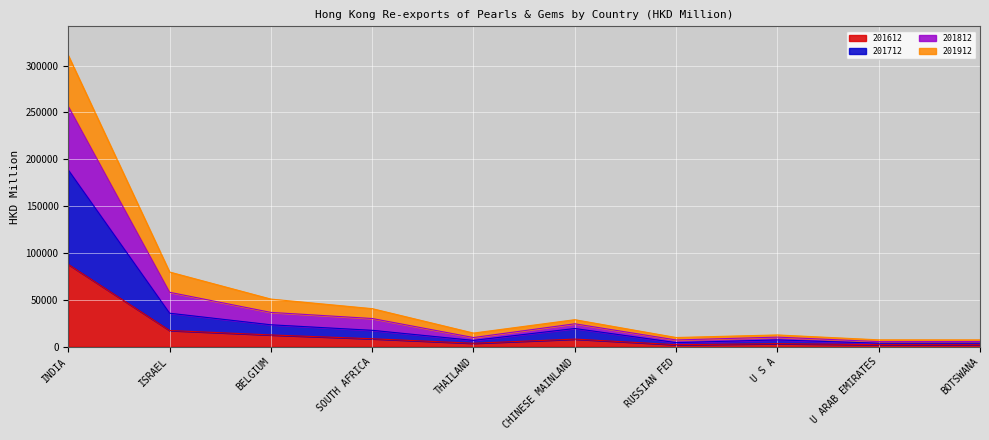

Between BOTSWANA and THAILAND, which is larger?

THAILAND